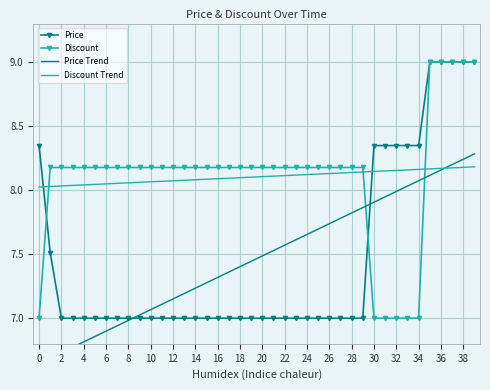

True or false: Price has a value of 3.8 at 38.

False